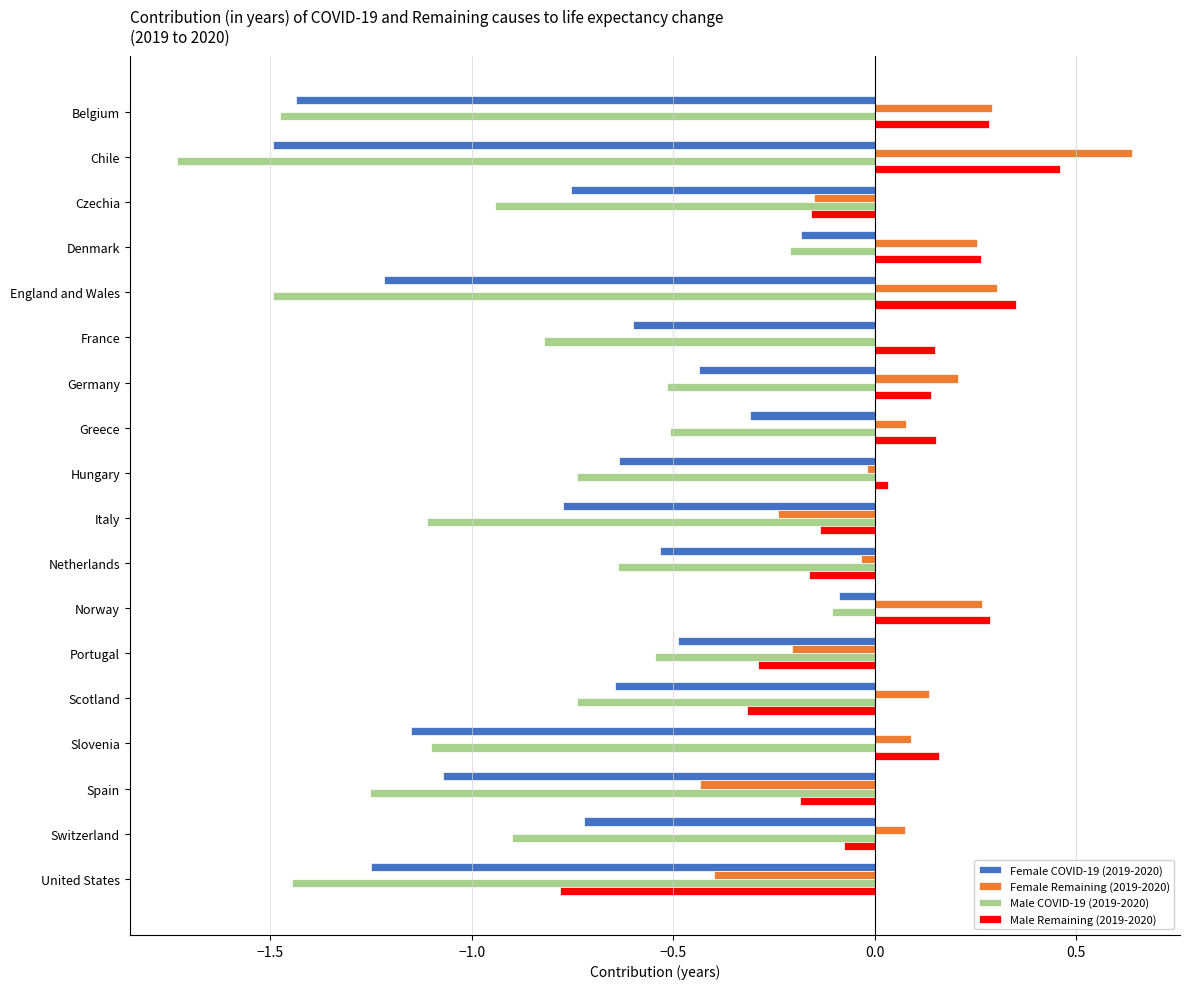

Is it true that Female Remaining (2019-2020) equals 0.3 at Norway?

True